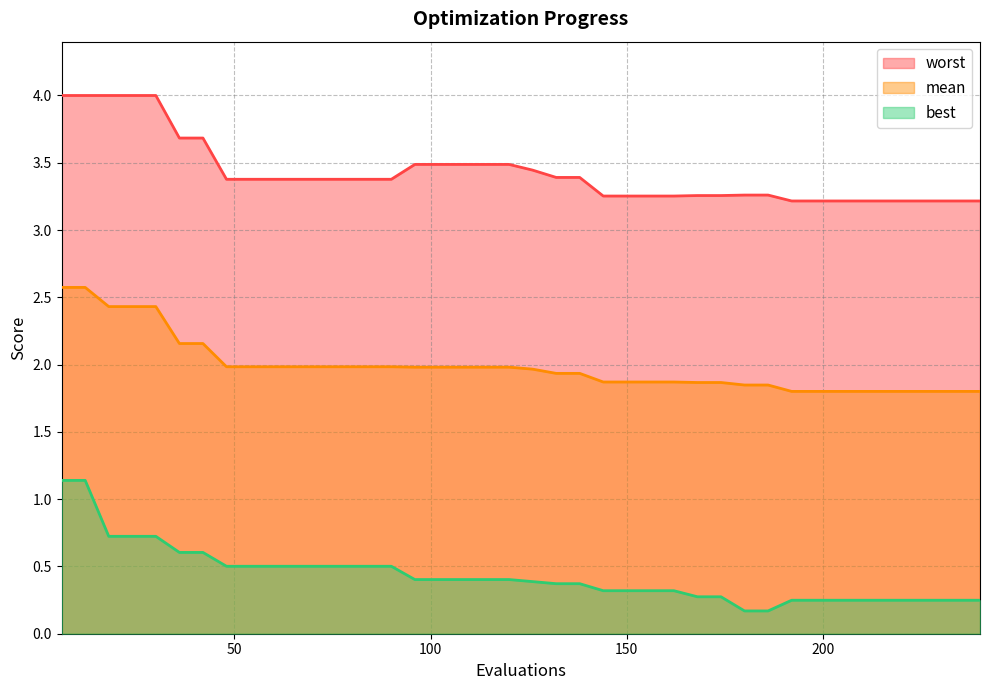

True or false: mean has more than 2 points higher than both neighbors.

False